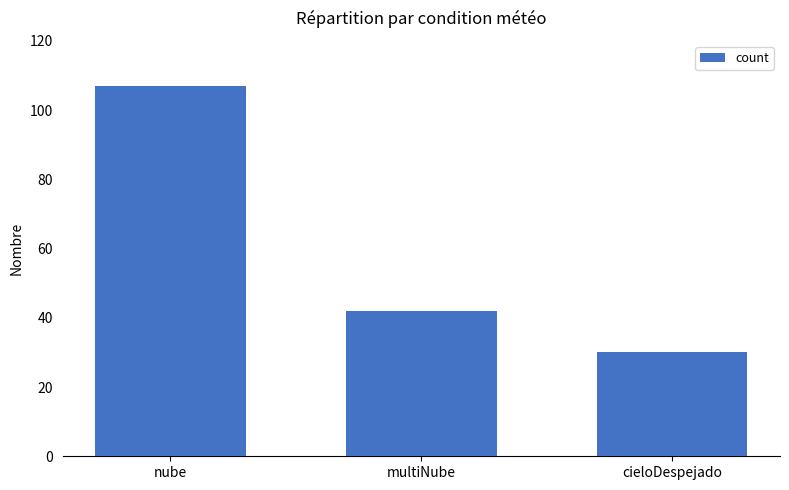

Reading left to right, what are all the values shown in this chart?

nube=107	multiNube=42	cieloDespejado=30